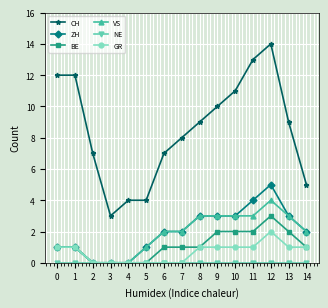

Is this an area chart (filled region under the line)?

No